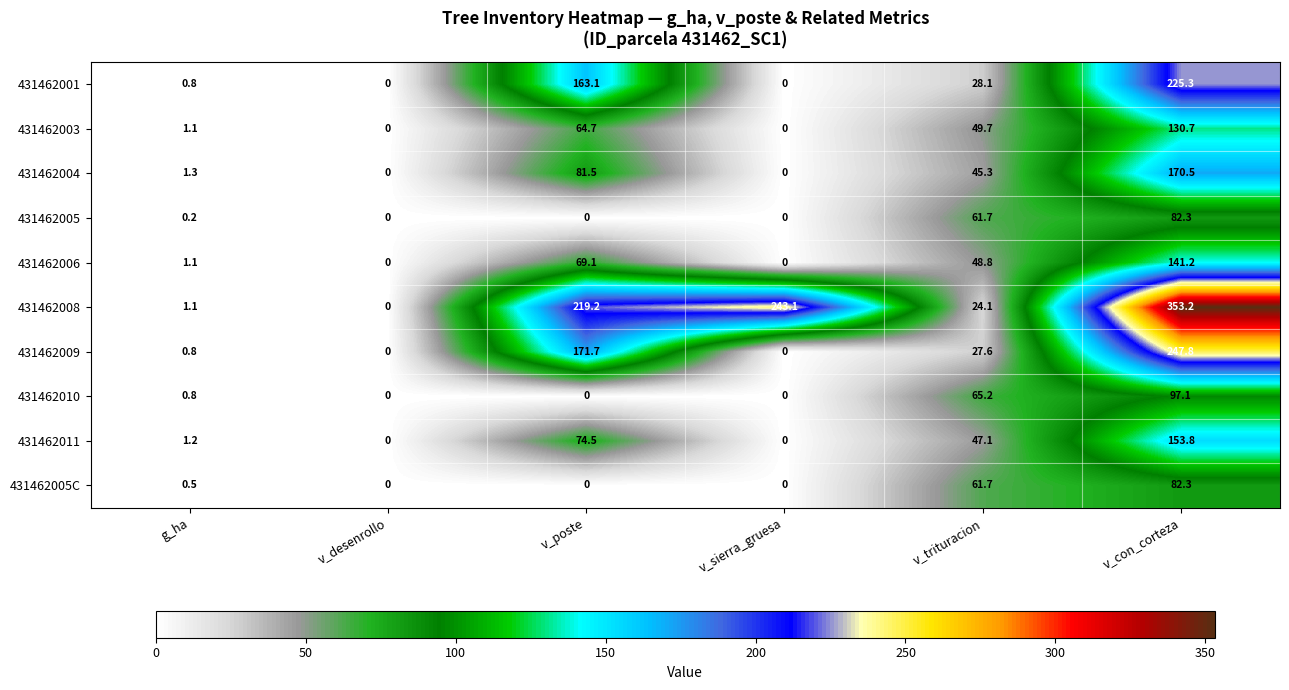

Is the value of 431462004 at v_trituracion greater than the value of 431462009 at g_ha?

Yes